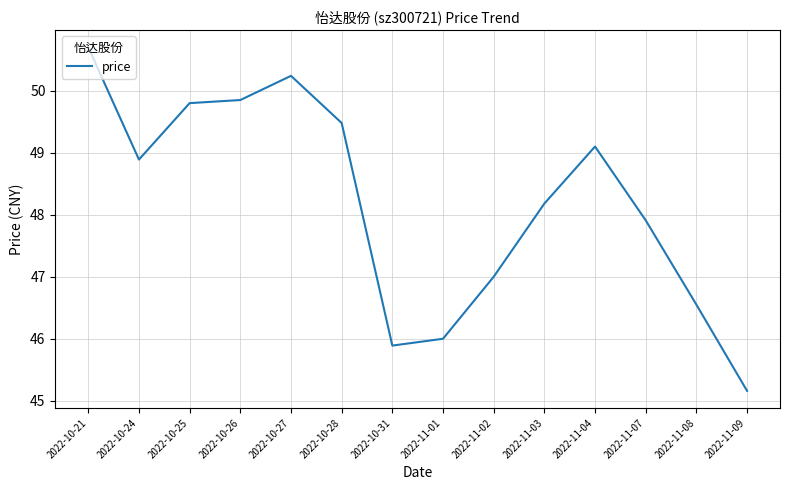

What is the maximum value shown in the chart?

50.7